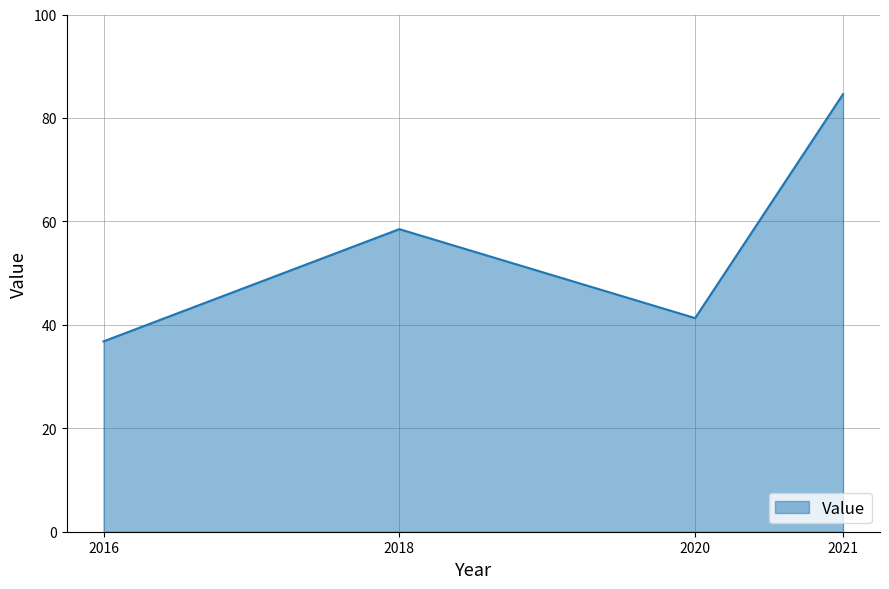

Rank the categories by value from lowest to highest.

2016, 2020, 2018, 2021